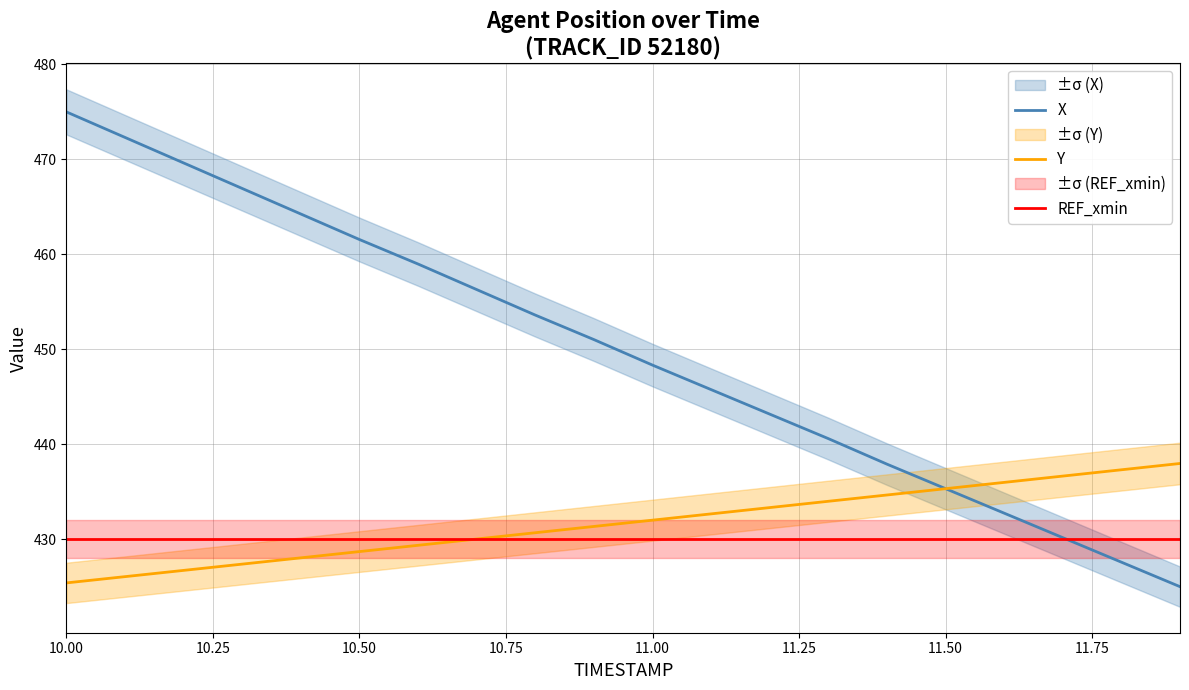

The Y series shows 278.7 at 11.00. True or false?

False